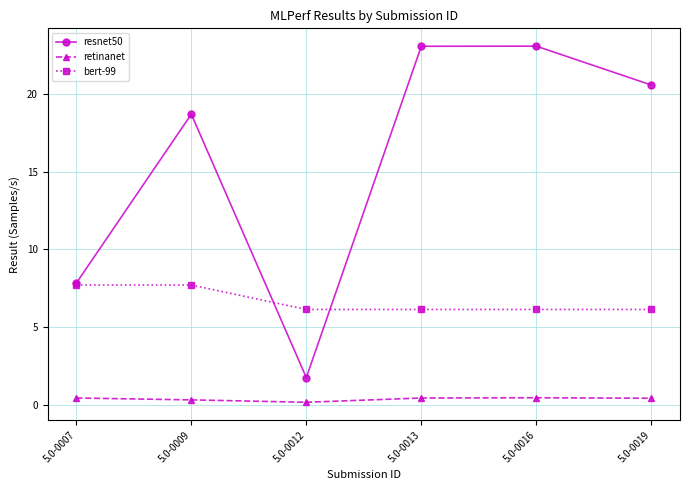

True or false: retinanet and bert-99 cross at least once.

False